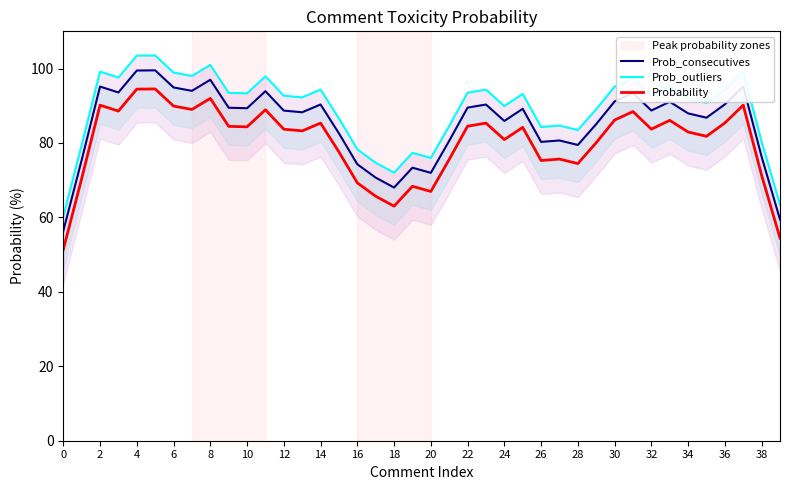

How many data points in Prob_consecutives are less than 88?

18